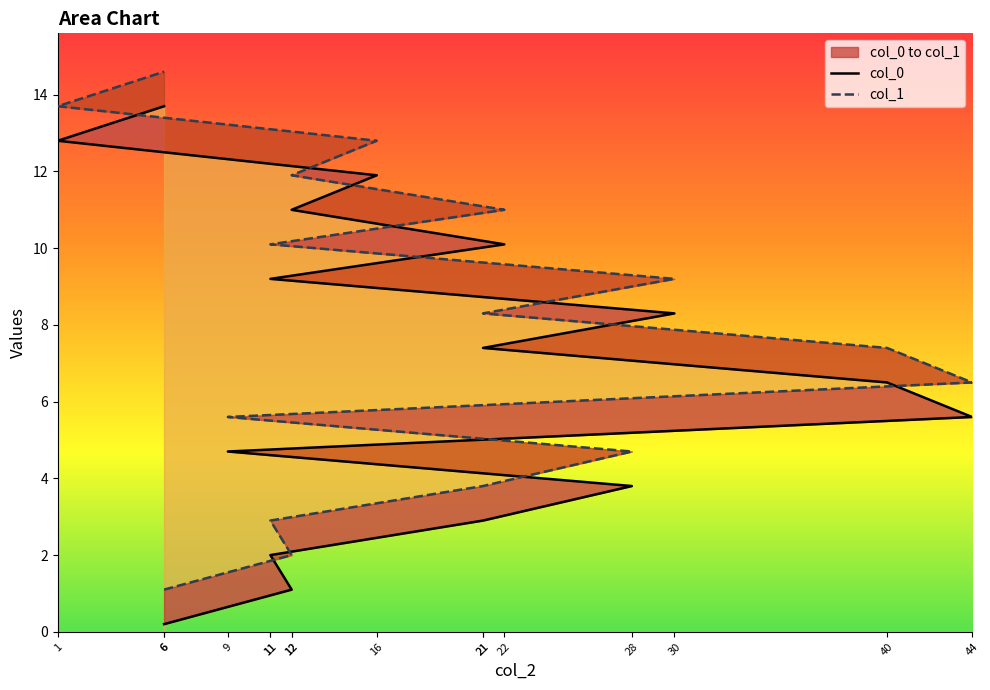

Reading left to right, list all the values displayed in this chart.

col_0: 6=0.2	12=1.1	11=2.0	21=2.9	28=3.8	9=4.7	44=5.6	40=6.5	21=7.4	30=8.3	11=9.2	22=10.1	12=11.0	16=11.9	1=12.8	6=13.7
col_1: 6=1.1	12=2.0	11=2.9	21=3.8	28=4.7	9=5.6	44=6.5	40=7.4	21=8.3	30=9.2	11=10.1	22=11.0	12=11.9	16=12.8	1=13.7	6=14.6